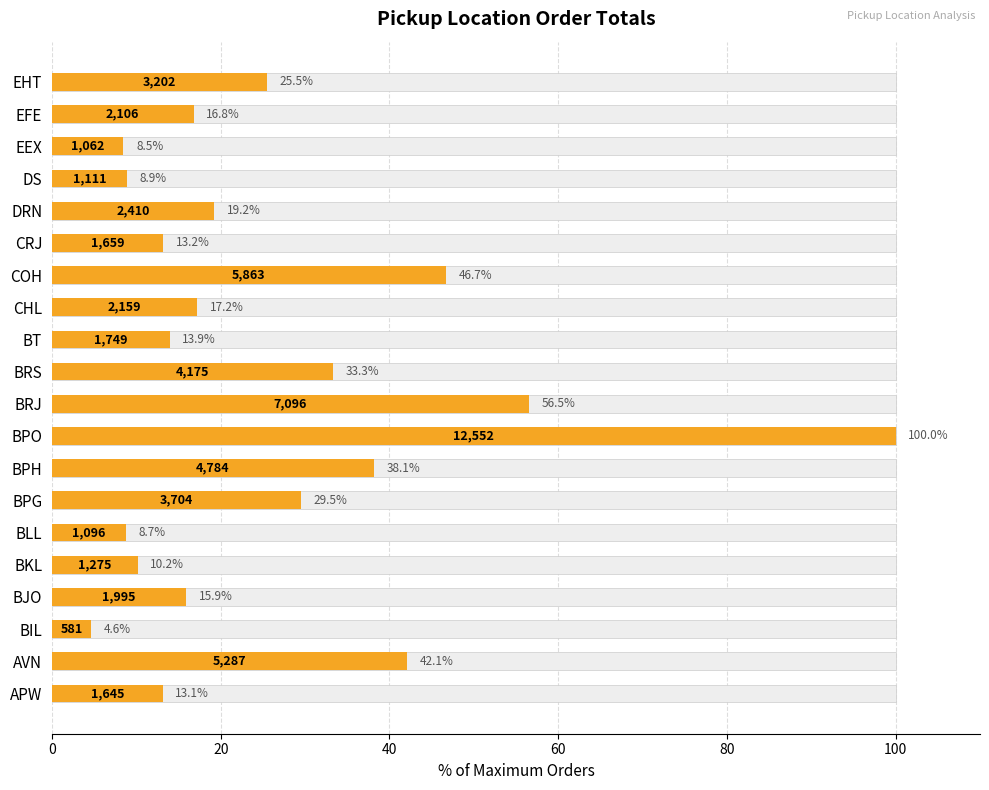

What is the minimum value shown in the chart?

4.6